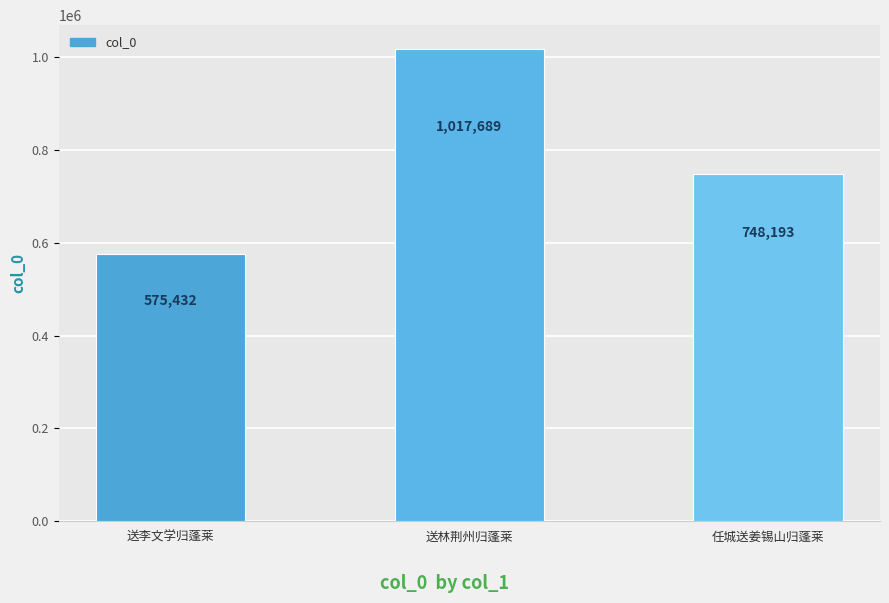

True or false: the data shows 575432 at 送李文学归蓬莱.

True